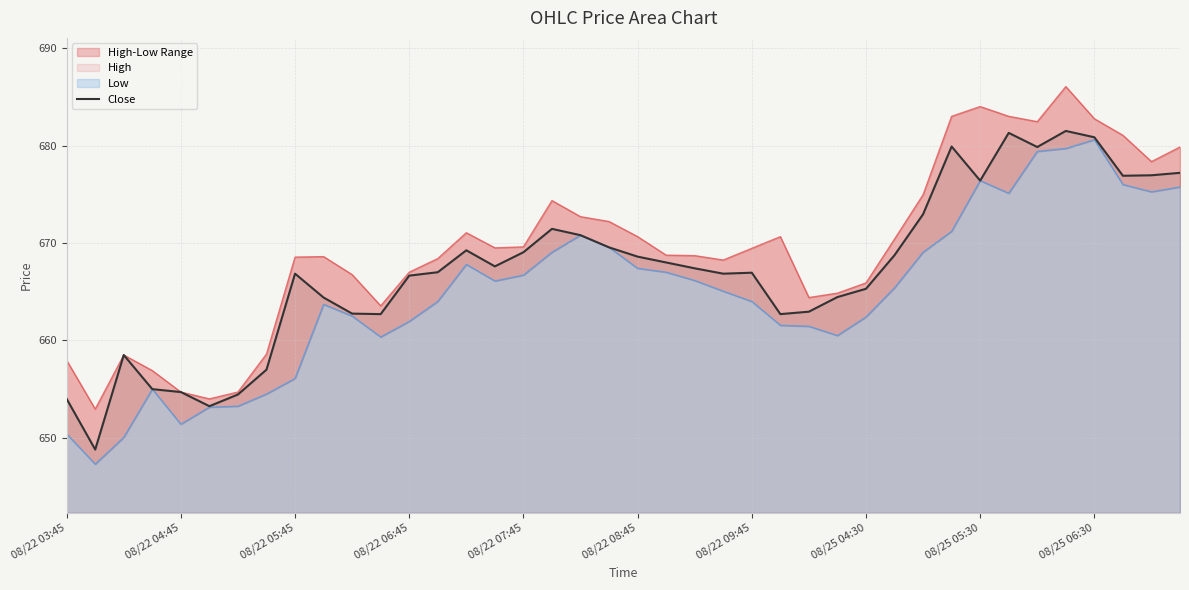

What position from the left is 08/25 06:30?

37